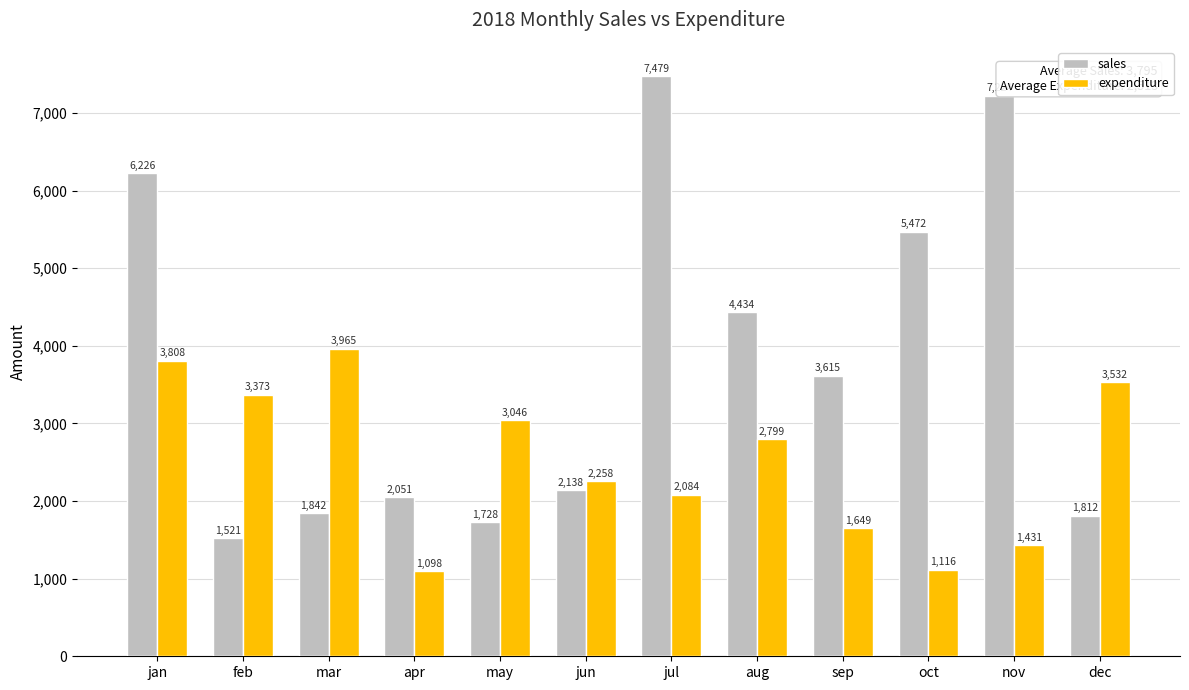

Which category has the highest value in the expenditure series?

mar